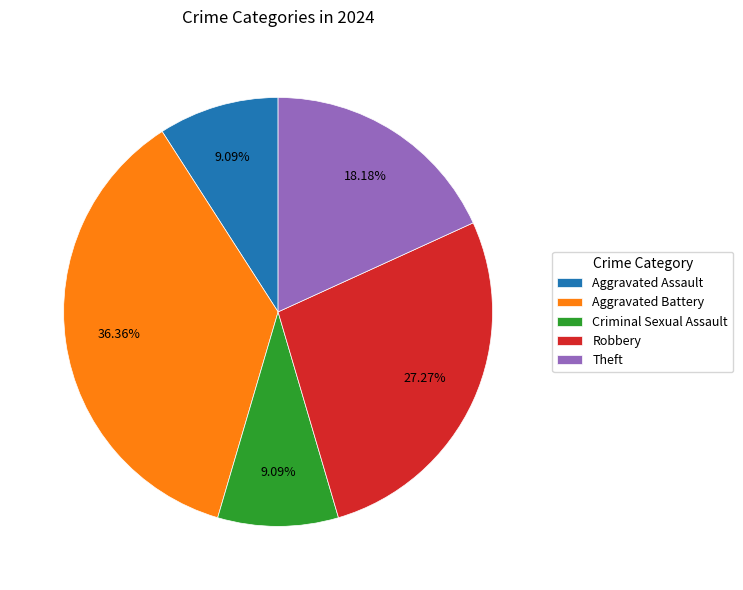

What percentage is the Robbery slice, to the nearest percent?

27%